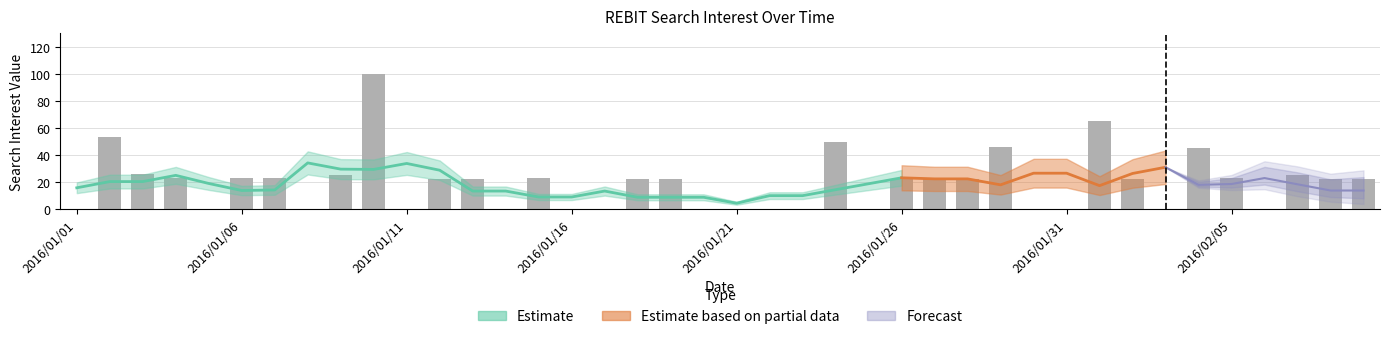

What position from the left is 2016/01/17?

17